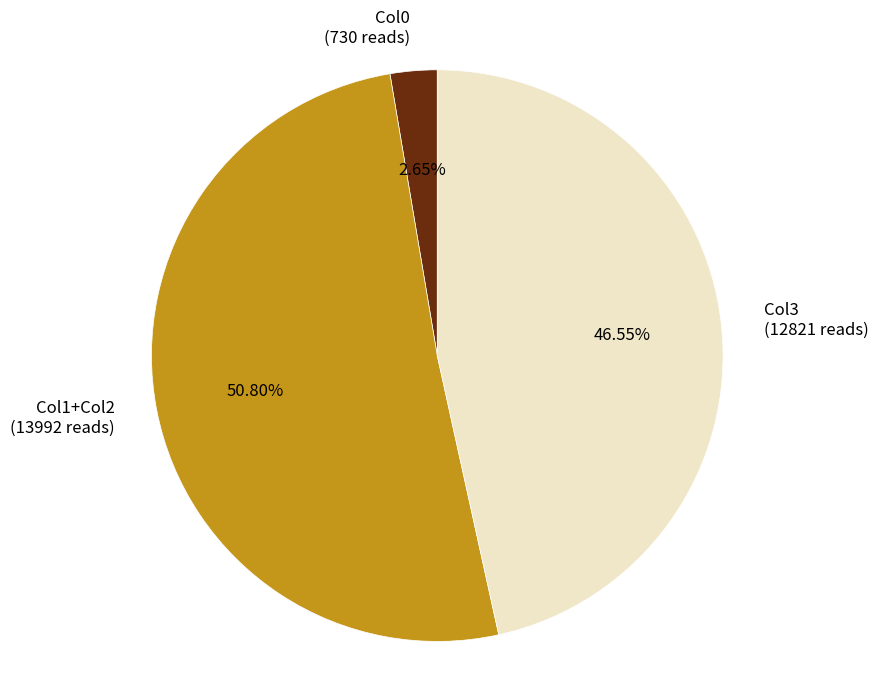

Which category has the smallest portion of the pie?

Col0 (730 reads)